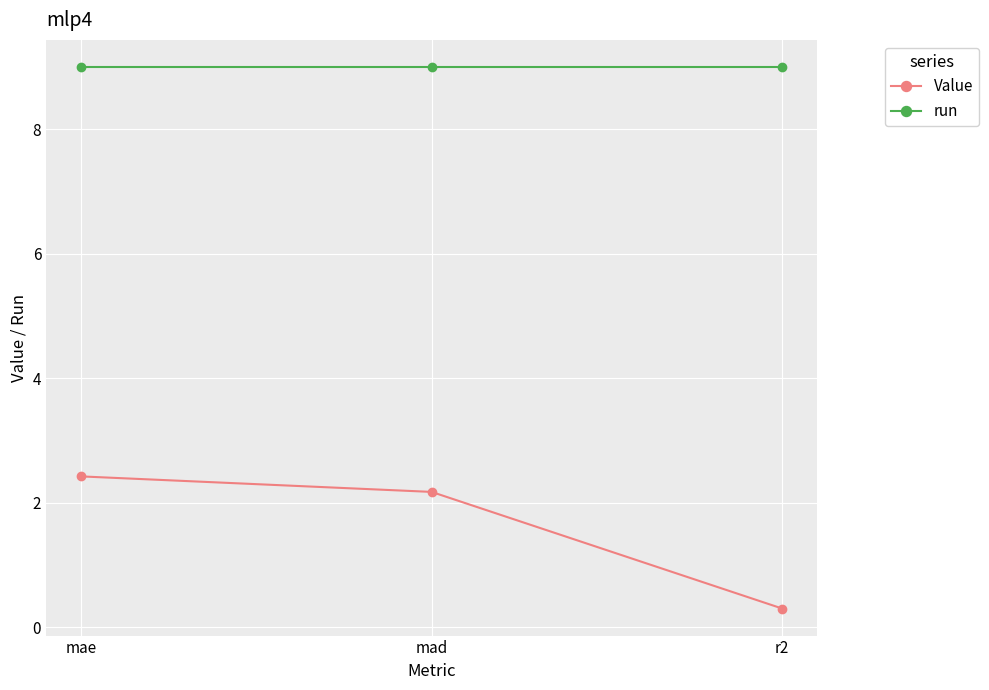

What is the lowest value of the run series?

9.0